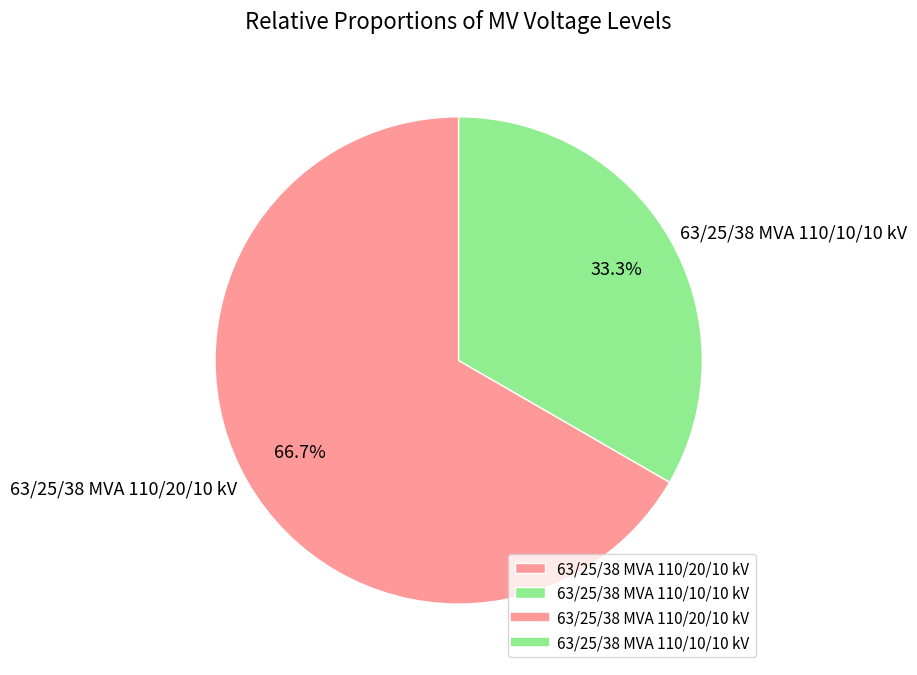

To the nearest percent, what portion does 63/25/38 MVA 110/20/10 kV represent?

67%